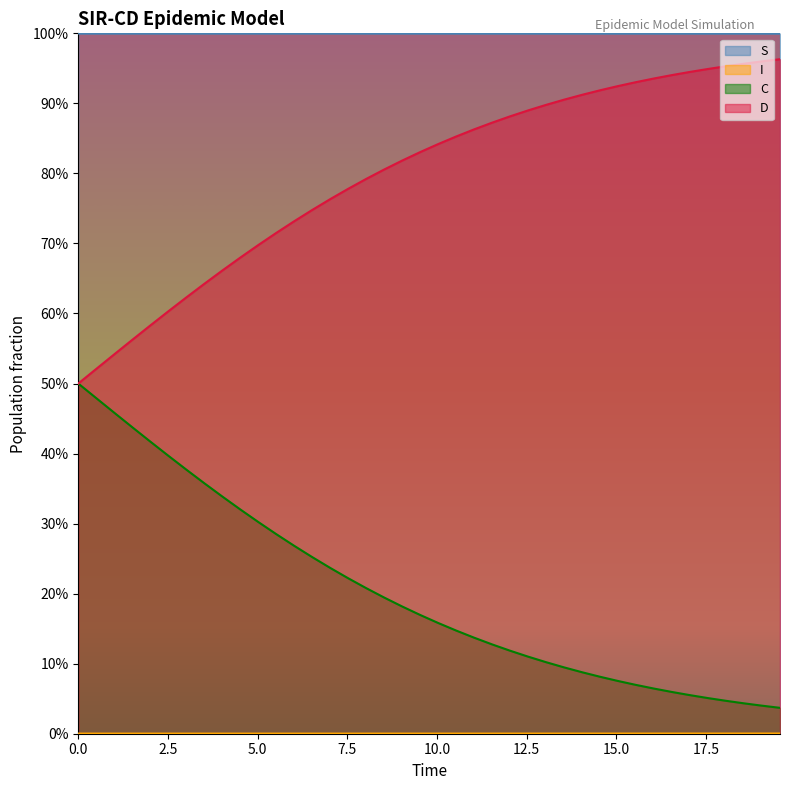

Reading left to right, transcribe all the data shown in this chart.

S: 1.0	1.0	1.0	1.0	1.0	1.0	1.0	1.0	1.0	1.0	1.0	1.0	1.0	1.0	1.0	1.0	1.0	1.0	1.0	1.0	1.0	1.0	1.0	1.0	1.0	1.0	1.0	1.0	1.0	1.0	1.0	1.0	1.0	1.0	1.0	1.0	1.0	1.0	1.0	1.0
I: 0.0	0.0	0.0	0.0	0.0	0.0	0.0	0.0	0.0	0.0	0.0	0.0	0.0	0.0	0.0	0.0	0.0	0.0	0.0	0.0	0.0	0.0	0.0	0.0	0.0	0.0	0.0	0.0	0.0	0.0	0.0	0.0	0.0	0.0	0.0	0.0	0.0	0.0	0.0	0.0
C: 0.5	0.5	0.5	0.4	0.4	0.4	0.4	0.4	0.3	0.3	0.3	0.3	0.3	0.3	0.2	0.2	0.2	0.2	0.2	0.2	0.2	0.1	0.1	0.1	0.1	0.1	0.1	0.1	0.1	0.1	0.1	0.1	0.1	0.1	0.1	0.1	0.0	0.0	0.0	0.0
D: 0.5	0.5	0.5	0.6	0.6	0.6	0.6	0.6	0.7	0.7	0.7	0.7	0.7	0.7	0.8	0.8	0.8	0.8	0.8	0.8	0.8	0.9	0.9	0.9	0.9	0.9	0.9	0.9	0.9	0.9	0.9	0.9	0.9	0.9	0.9	0.9	1.0	1.0	1.0	1.0